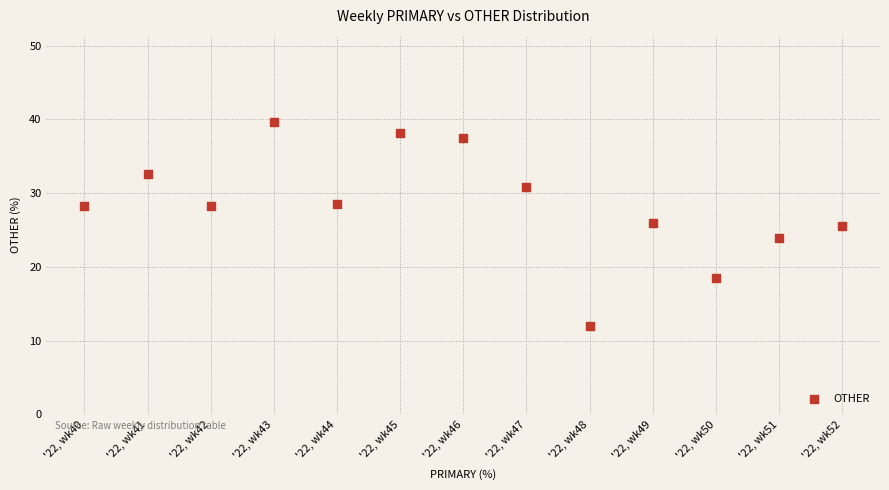

What is the range of Y values (max minus min)?

27.6